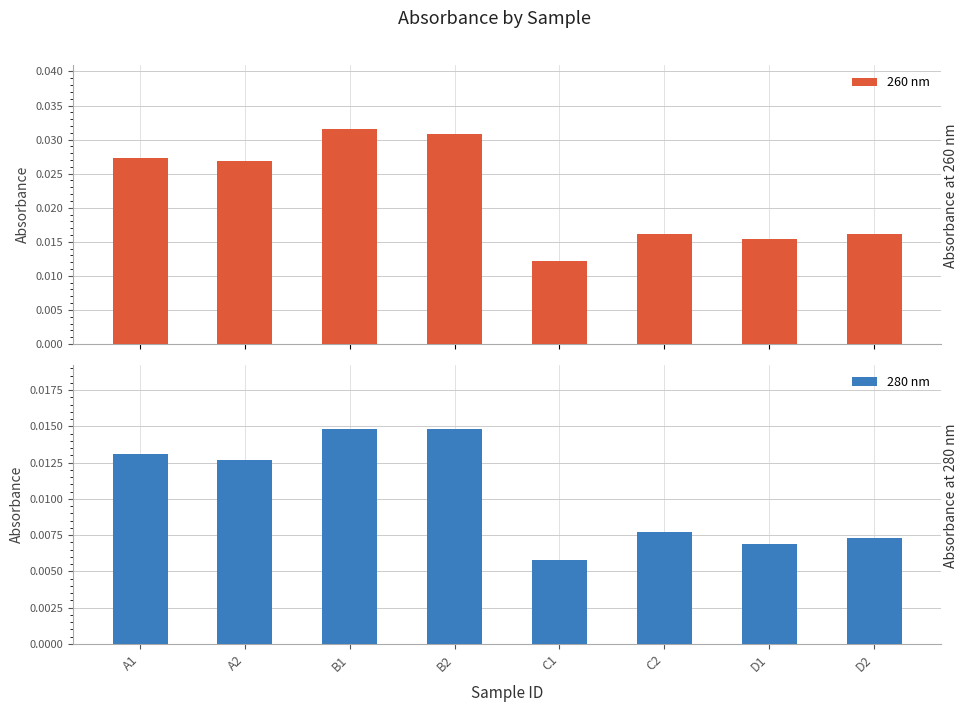

How many series are shown in this chart?

2